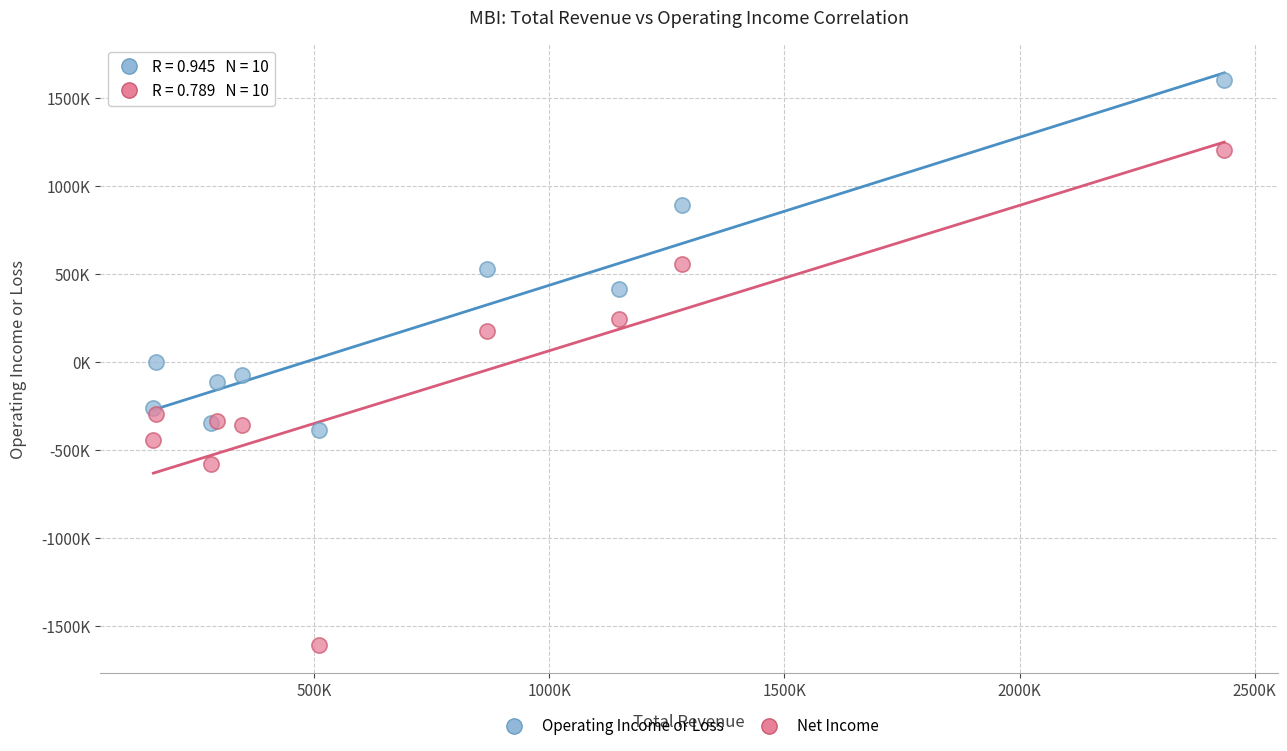

Which series has the widest spread of Y values?

Net Income